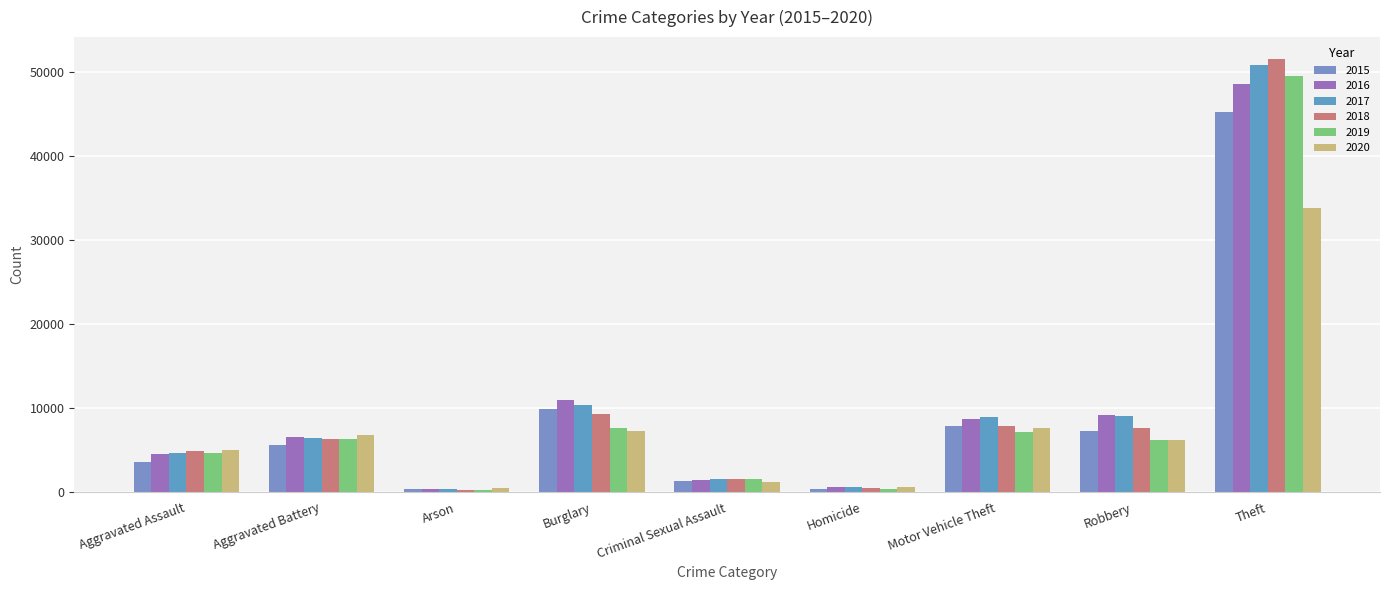

Rank the series at Criminal Sexual Assault from highest to lowest value.

2018, 2017, 2019, 2016, 2015, 2020